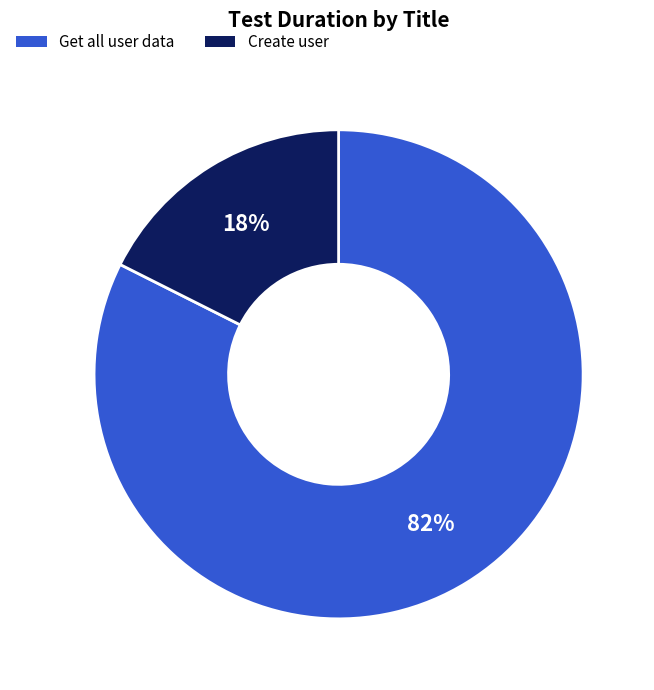

Which category accounts for the majority?

Get all user data